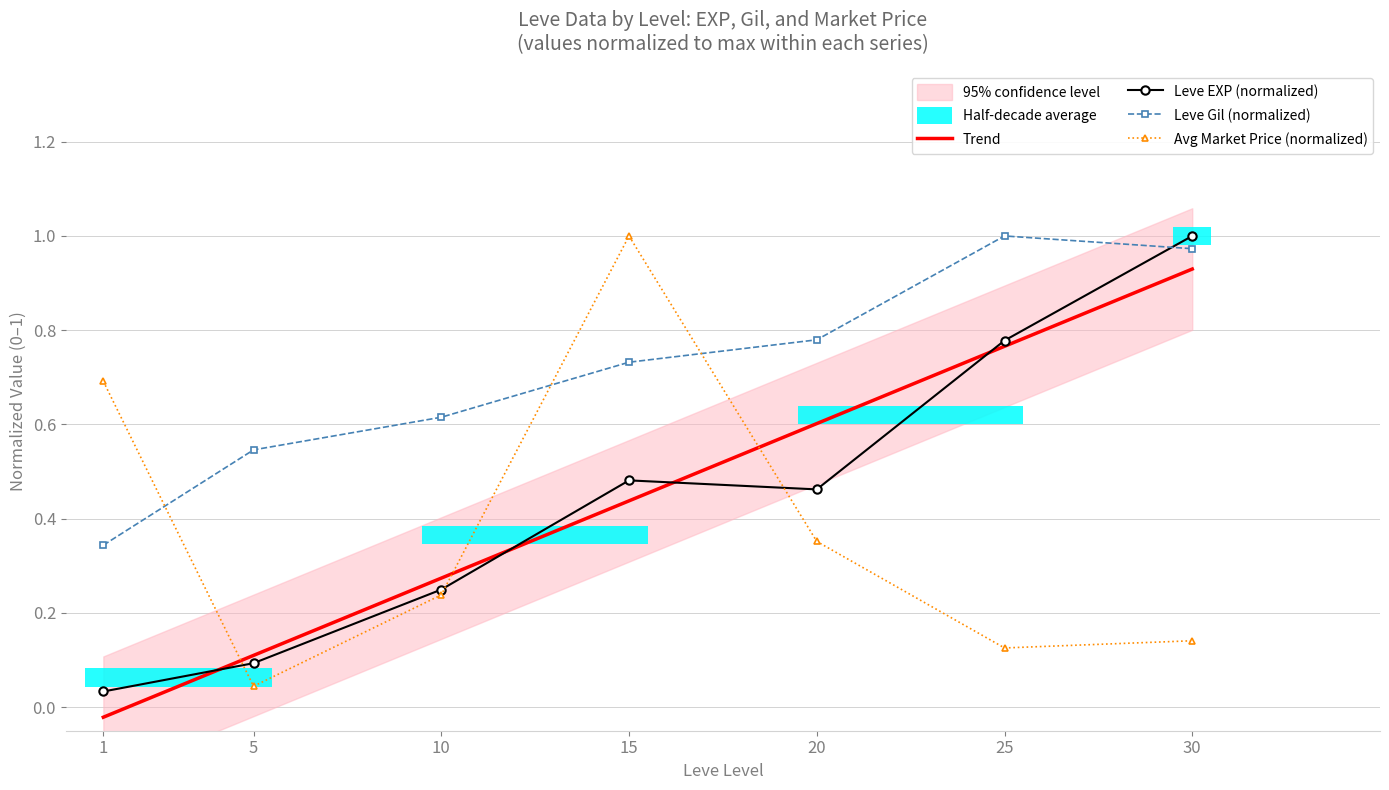

True or false: Leve Gil (normalized) and Trend intersect in this chart.

False